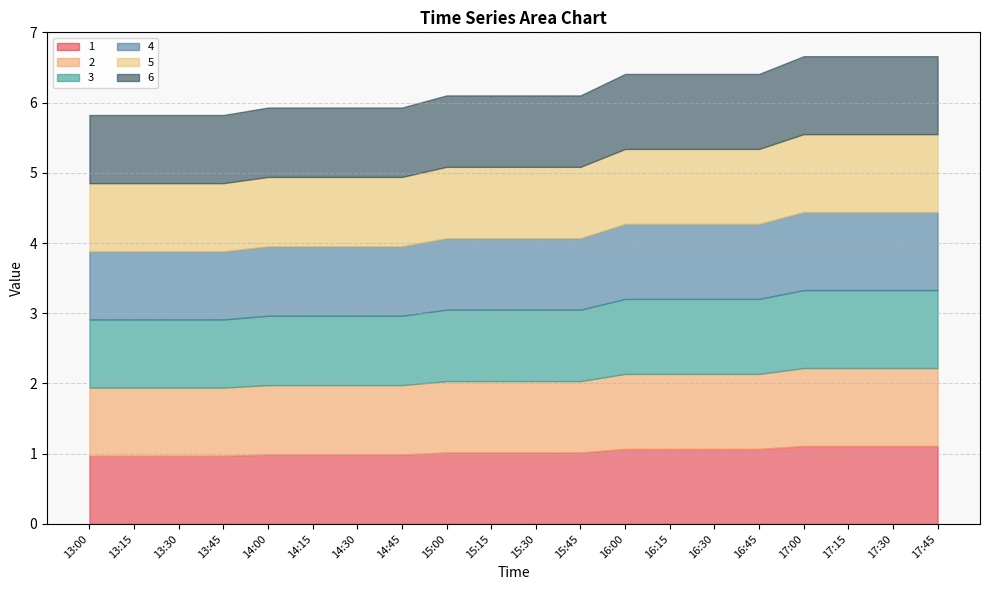

What is the greatest value displayed?

6.7